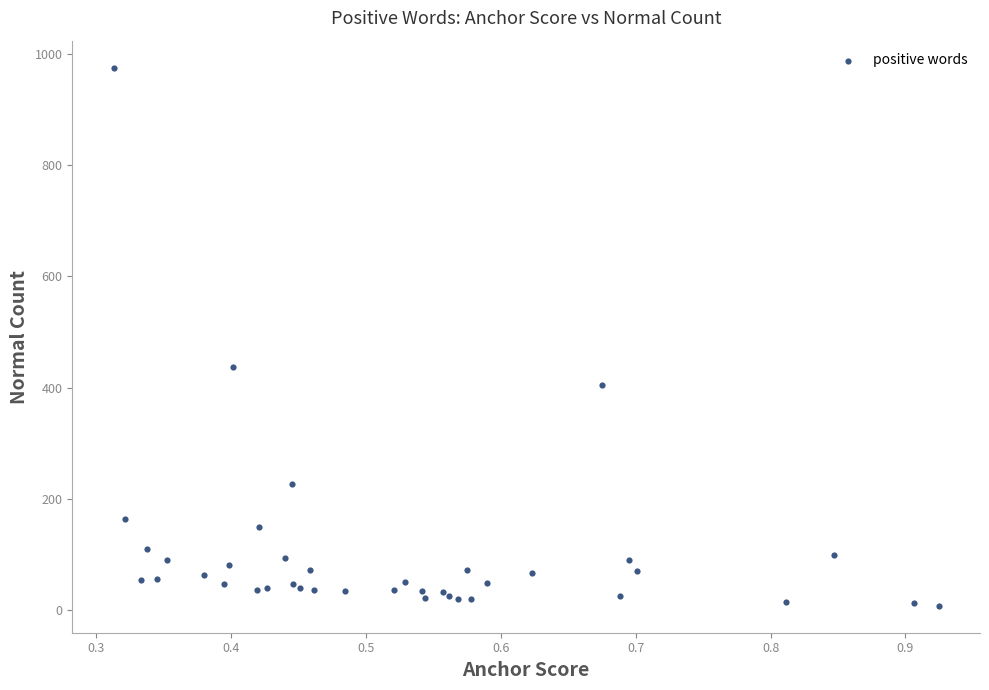

What Y value in the scatter plot is closest to 491?

437